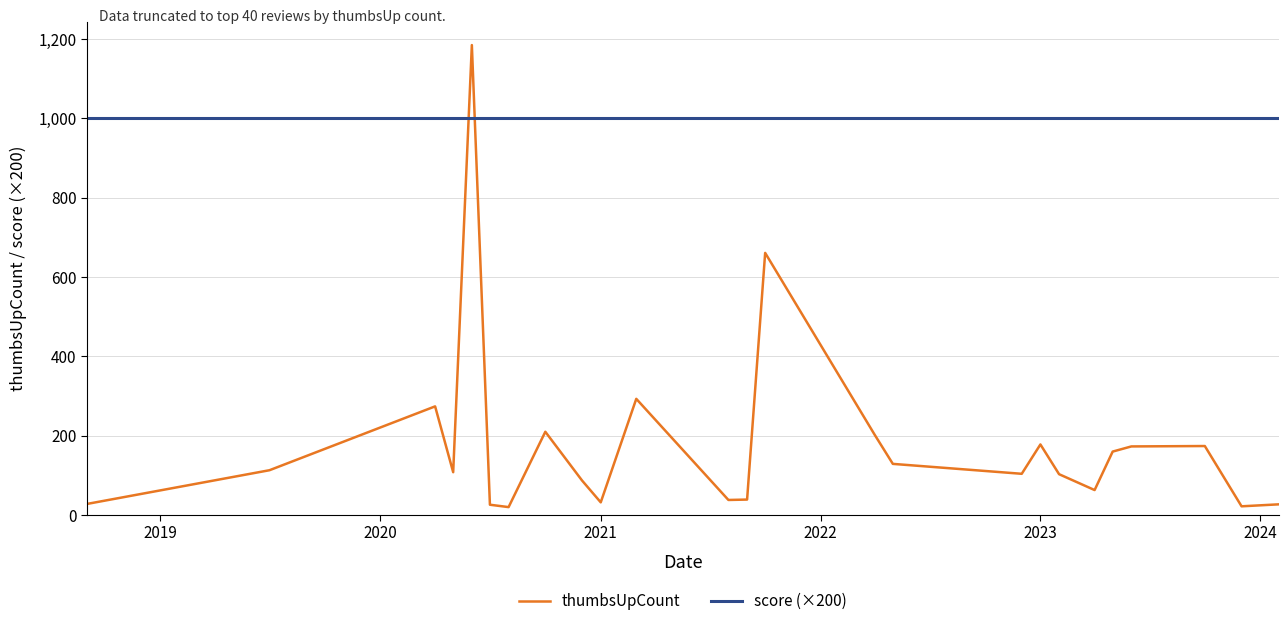

How many values in the thumbsUpCount series are below 108?

12